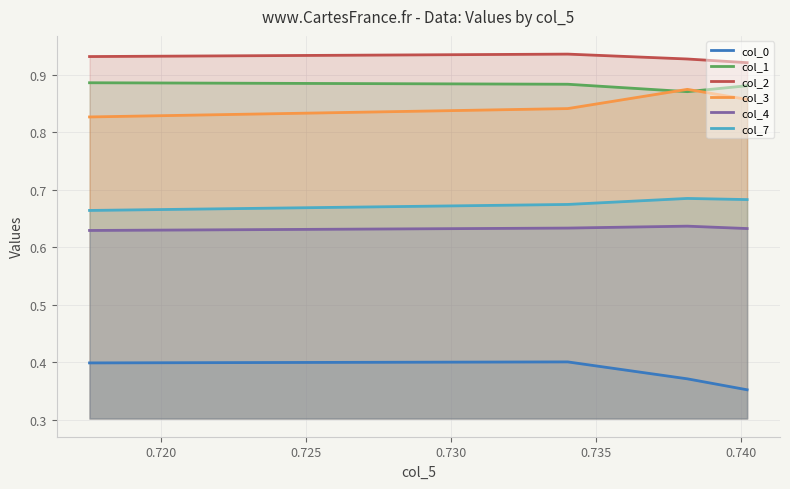

True or false: col_4 and col_7 cross at least once.

False